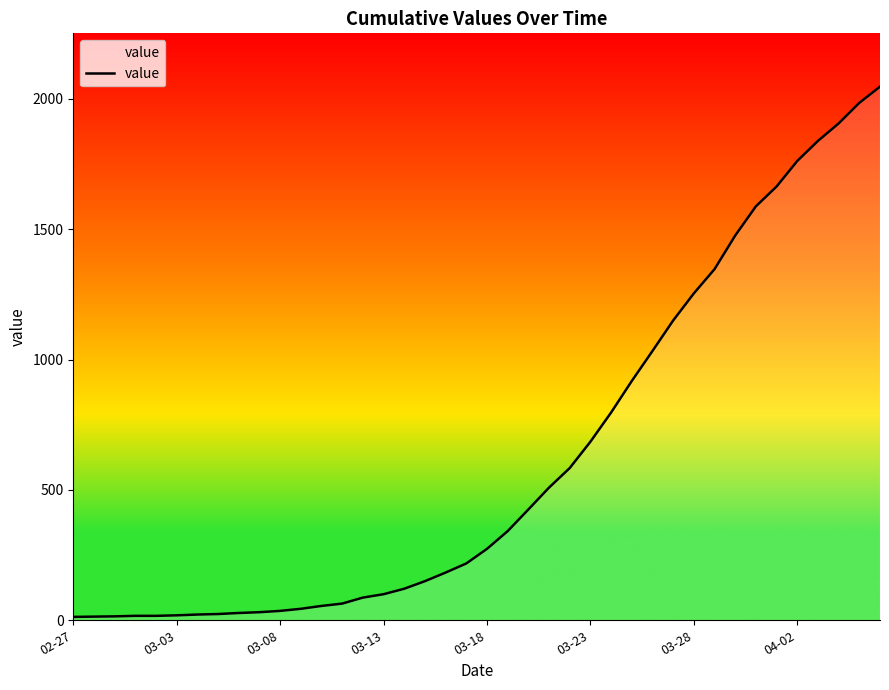

What is the difference between the maximum and minimum values?

2034